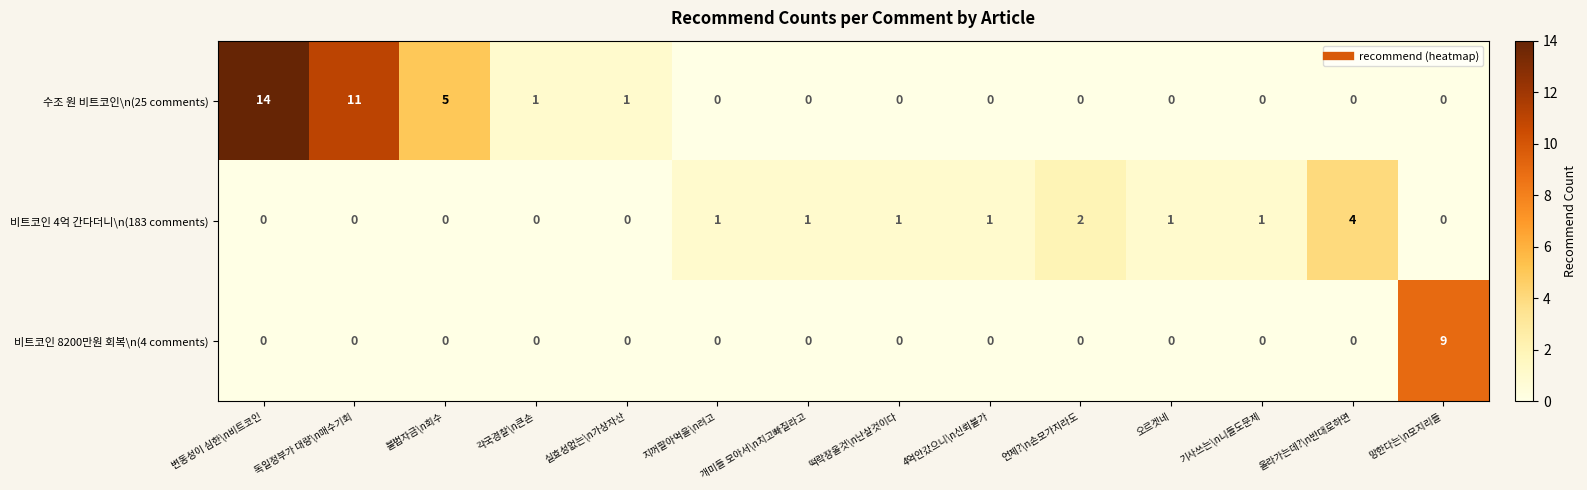

True or false: 비트코인 4억 간다더니\n(183 comments) has a value of 4 at 올라가는데?\n반대로하면.

True